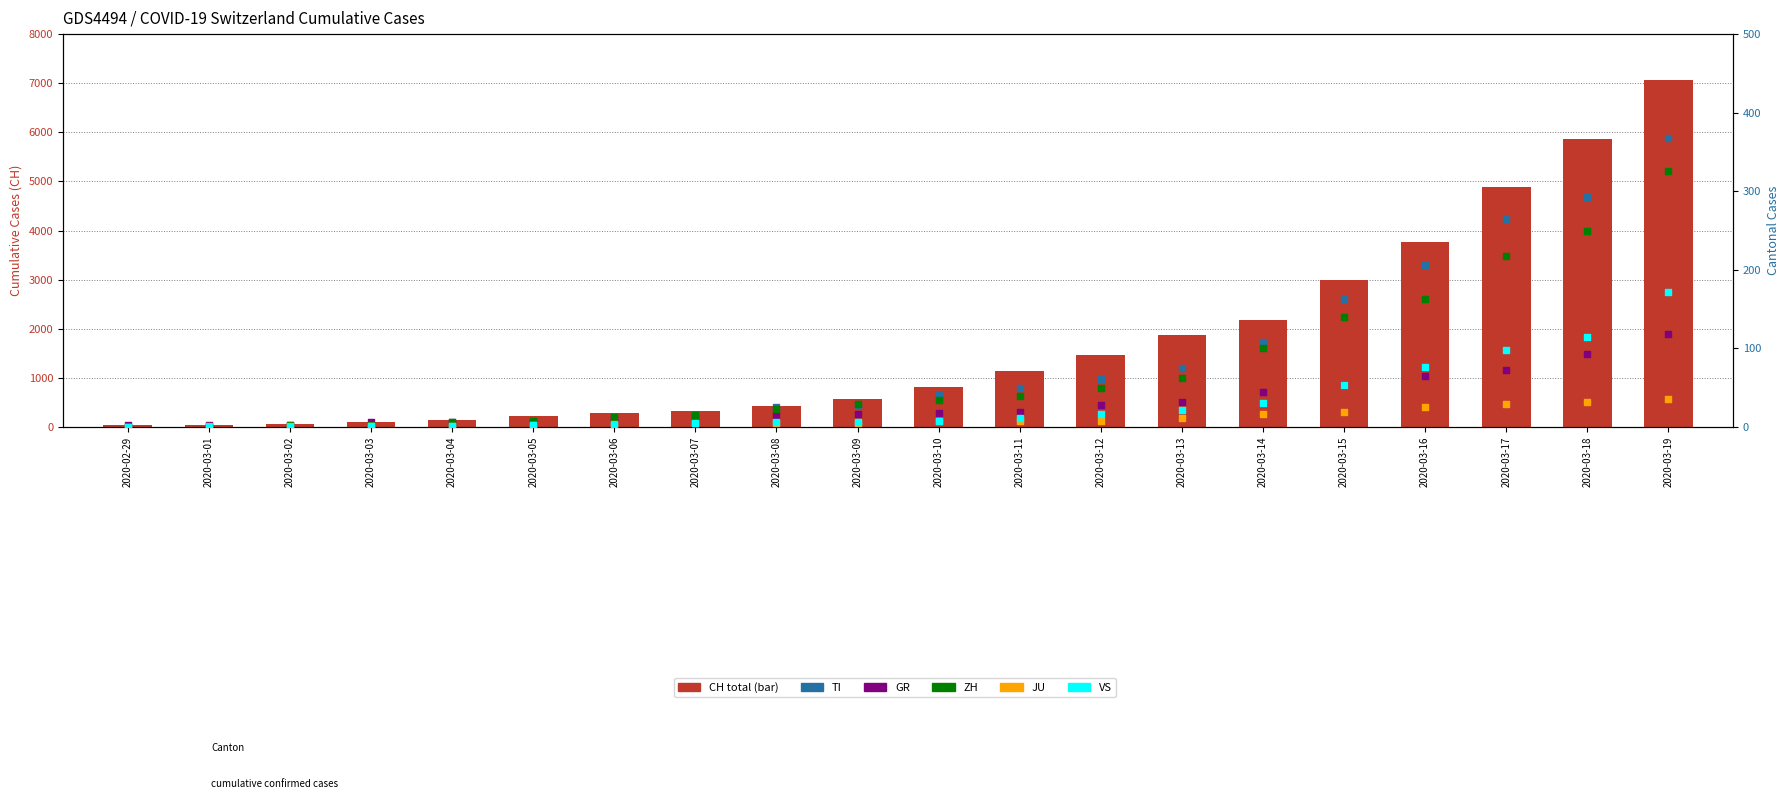

Which series has the largest total across all categories?

CH